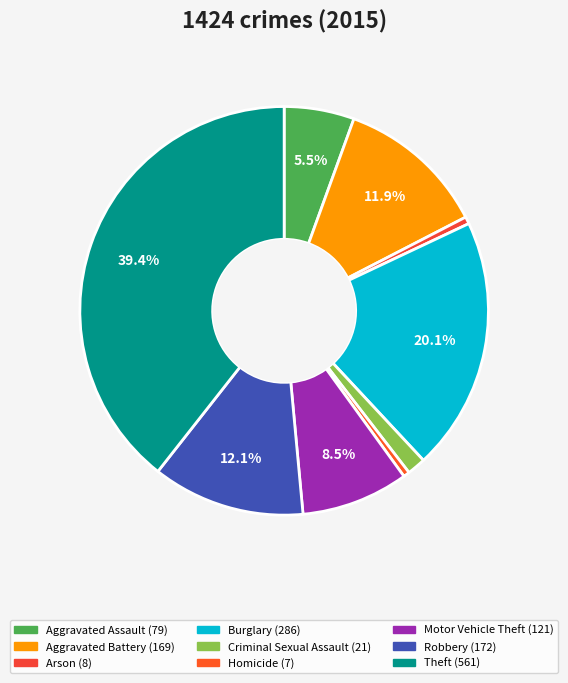

What is the smallest slice in the pie chart?

Homicide